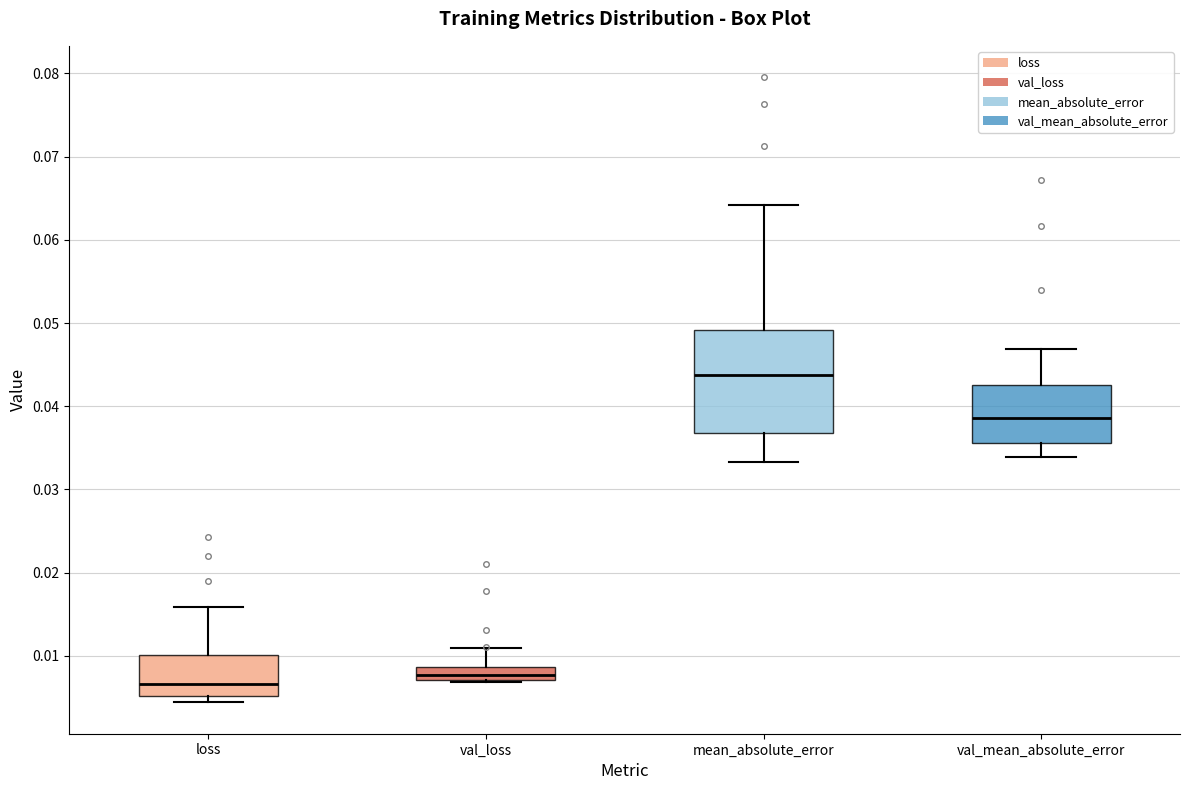

Reading left to right, transcribe this box plot: for each box, give where its median line is, the range the box spans, and where its two whiskers end, as read against the y-axis. The values are not printed on the chart, so give them approximately, as read against the axis.

loss: median 0.007, box 0.005 to 0.010, whiskers 0.004 to 0.016
val_loss: median 0.008, box 0.007 to 0.009, whiskers 0.007 to 0.011
mean_absolute_error: median 0.044, box 0.037 to 0.049, whiskers 0.033 to 0.064
val_mean_absolute_error: median 0.039, box 0.036 to 0.043, whiskers 0.034 to 0.047